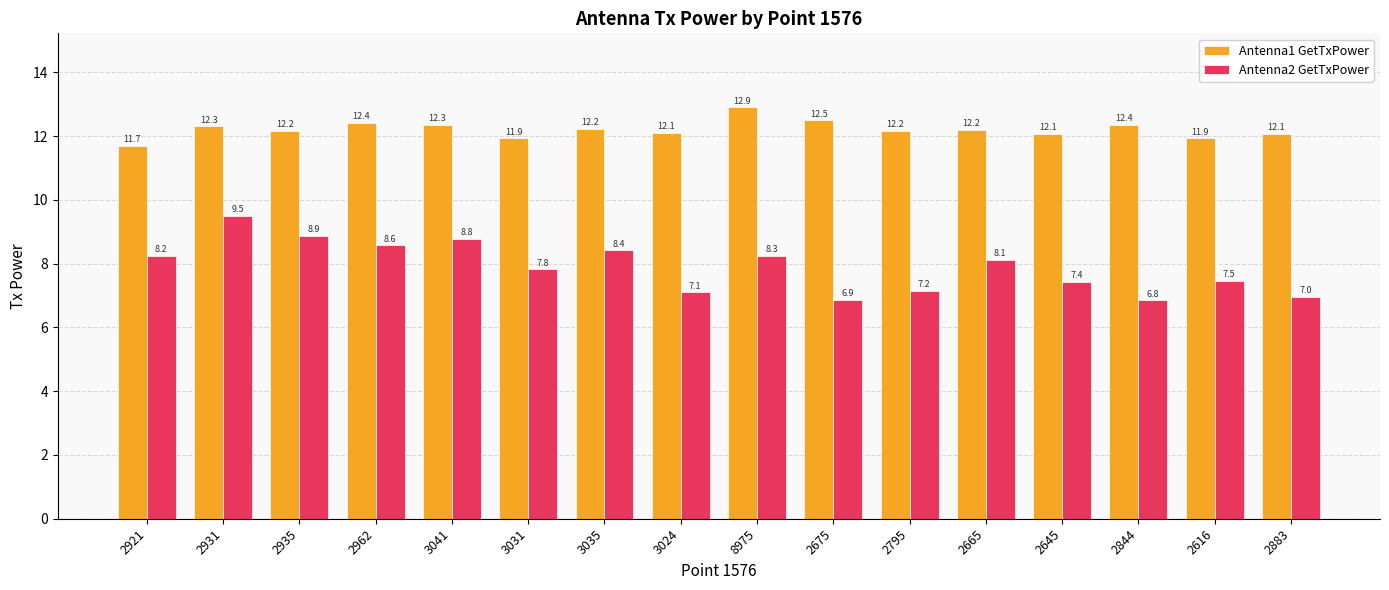

What position from the left is 2675?

10